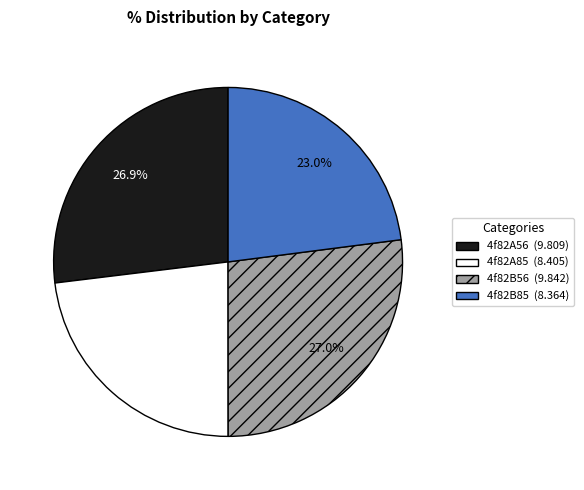

To the nearest percent, what is the difference between the largest and smallest slice percentages?

4%